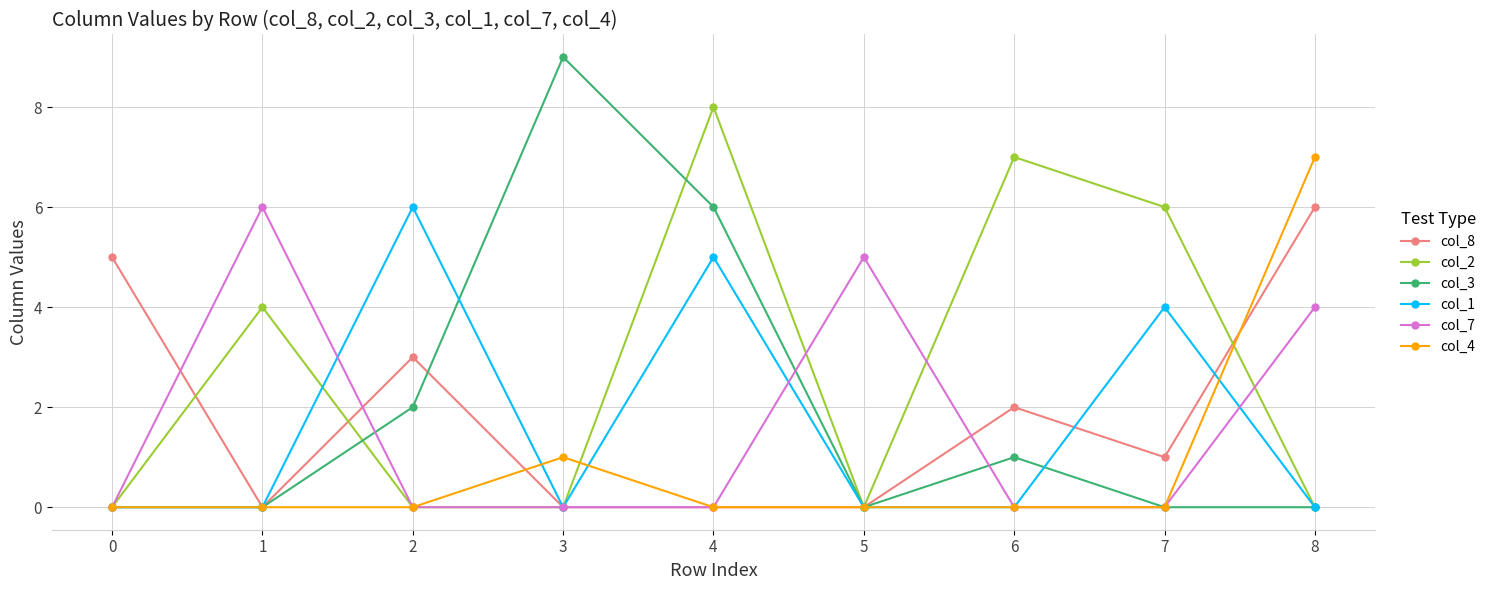

How many data points in col_8 are less than 1?

4